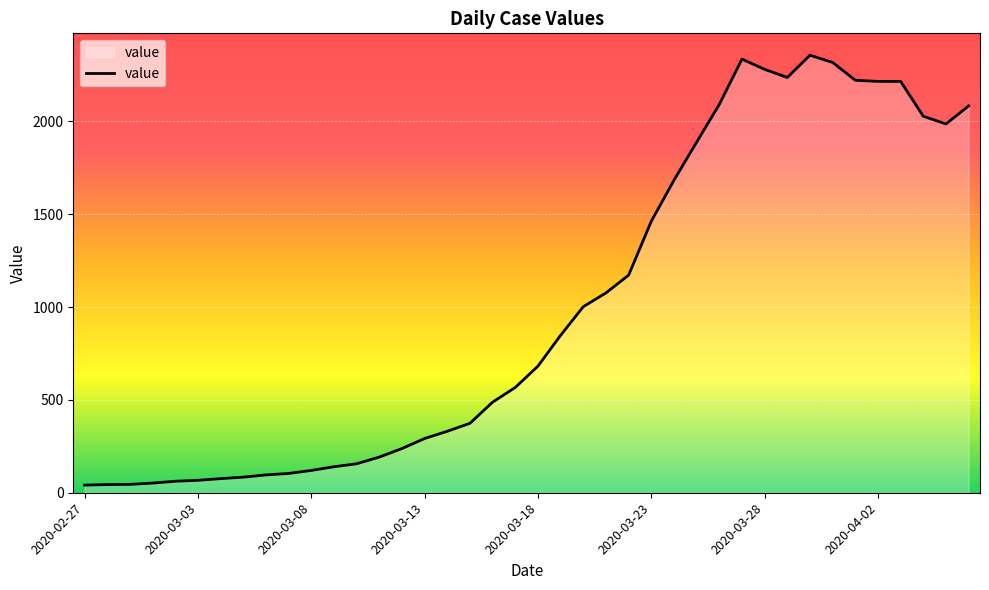

What is the maximum value shown in the chart?

2356